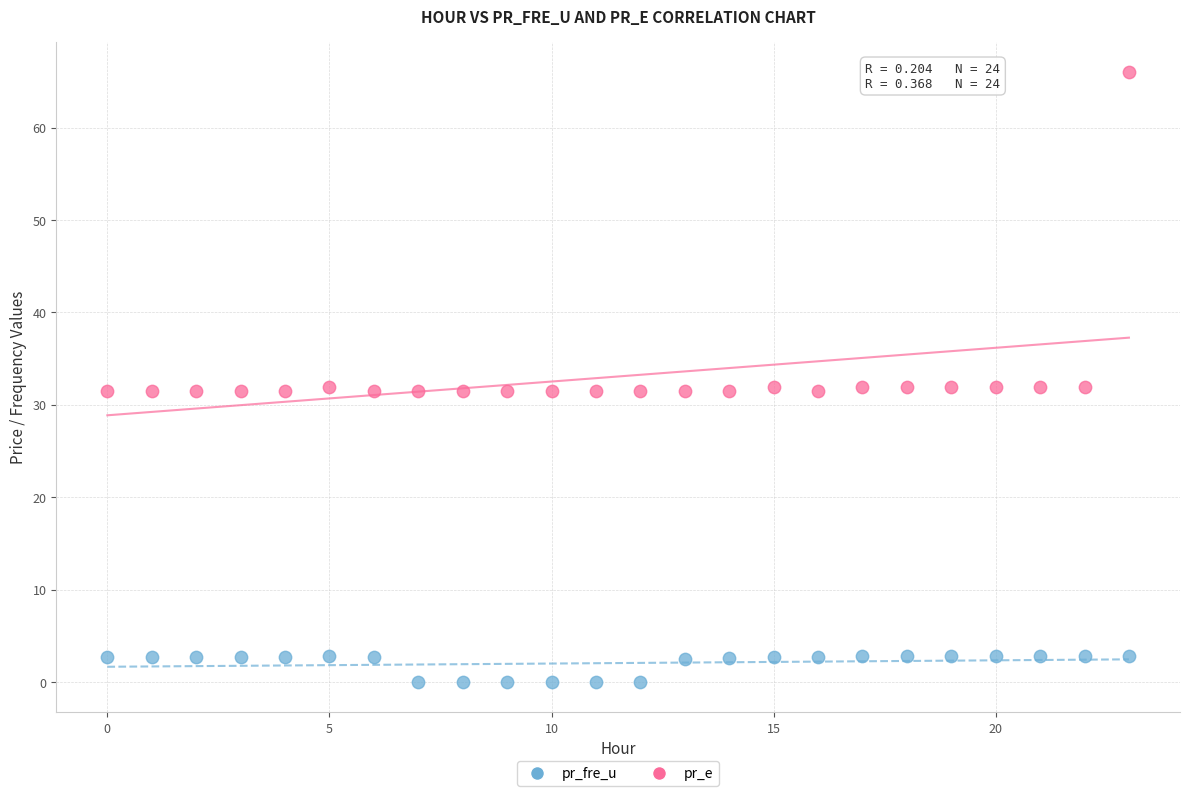

Which series contains the highest Y value?

pr_e